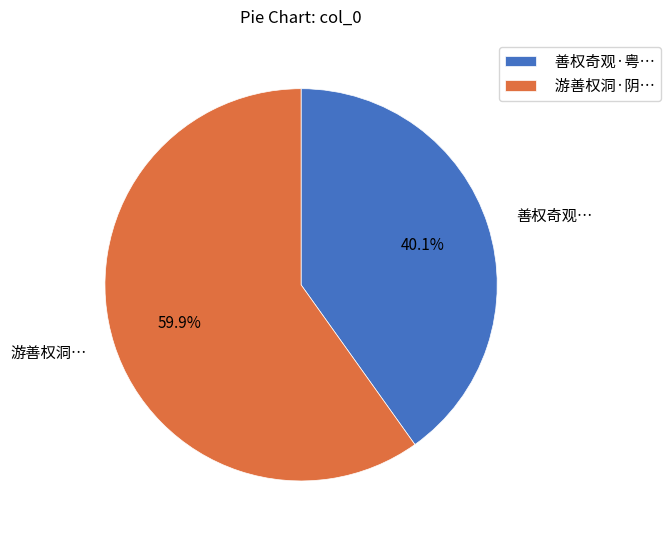

How many segments does this pie chart have?

2